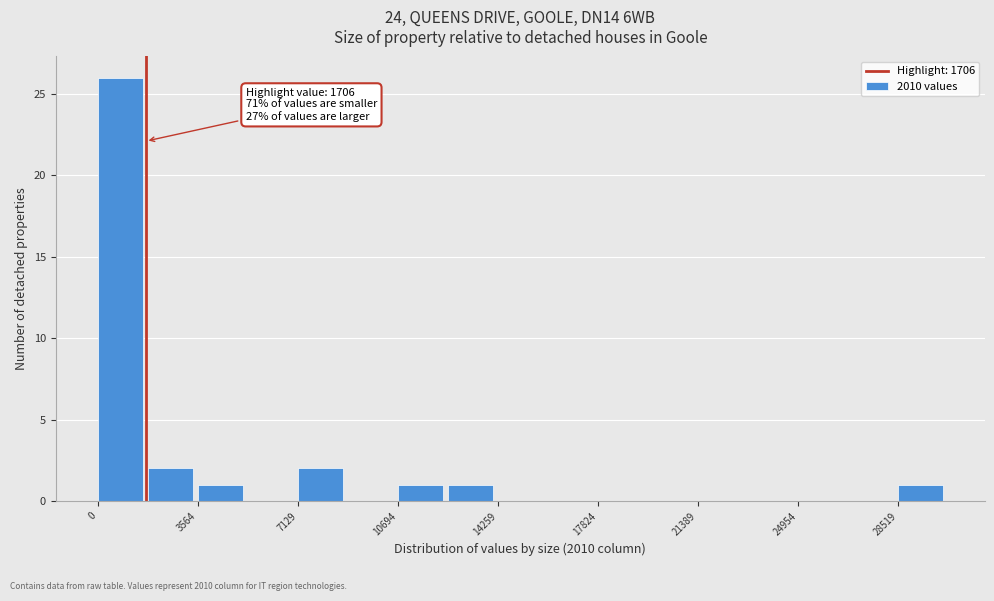

Read against the x-axis, roughly where is the centre of the tallest bar?

1000